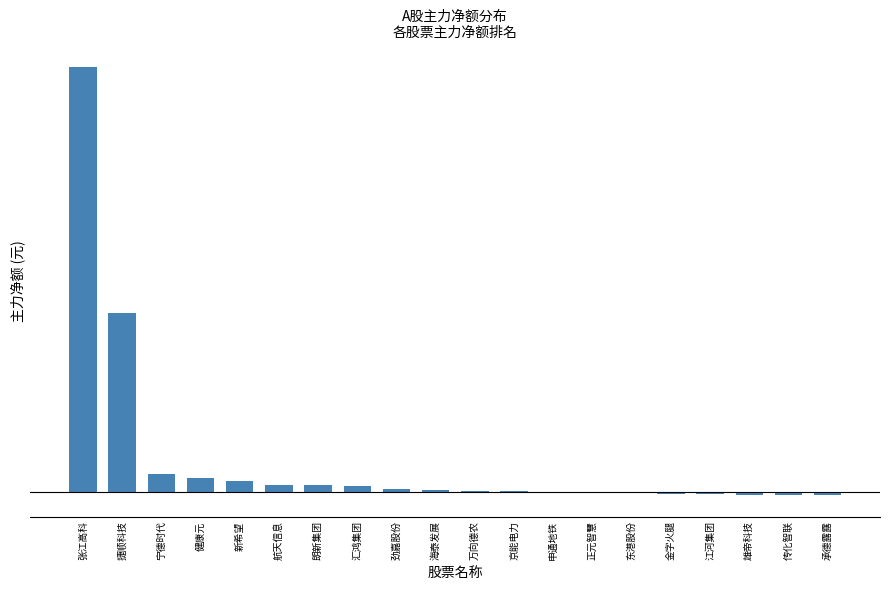

Where is the data nearest to the value 198282963?

捷顺科技